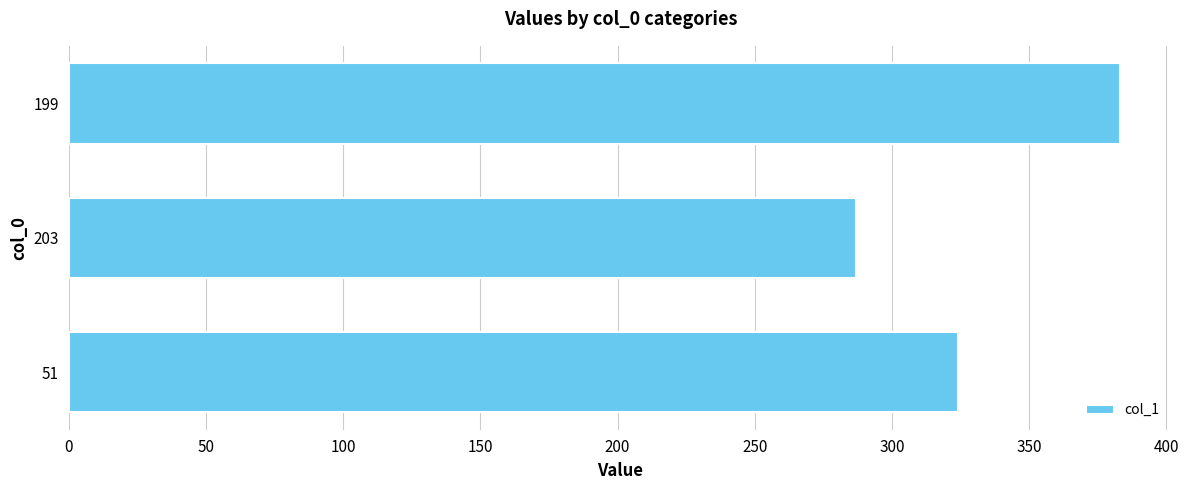

What is the sum of all values?

994